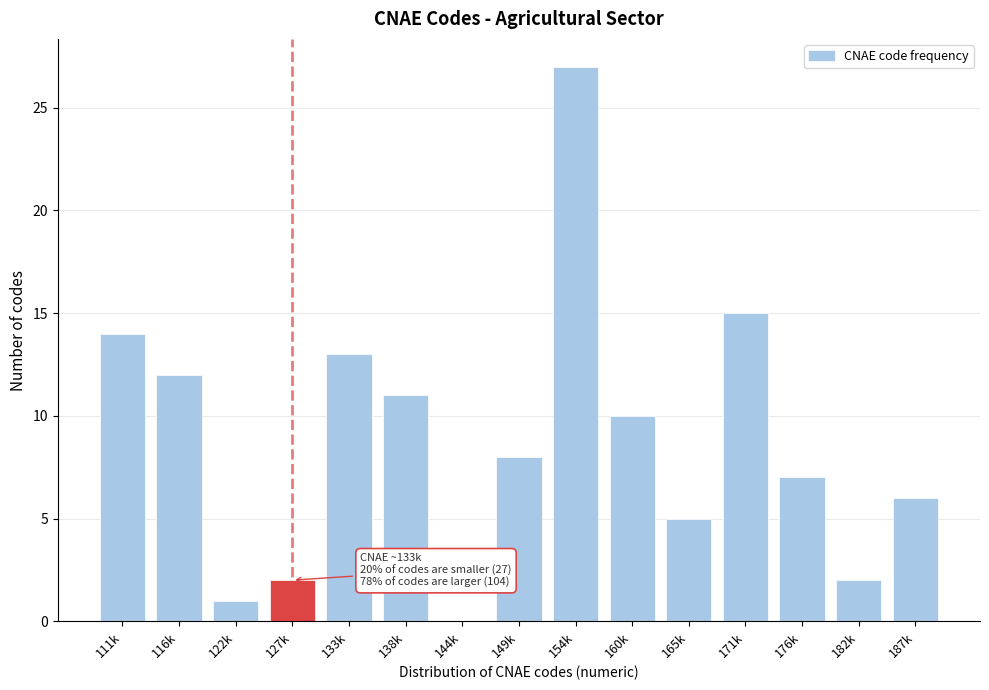

The chart shows a value of 26 at 171k. True or false?

False